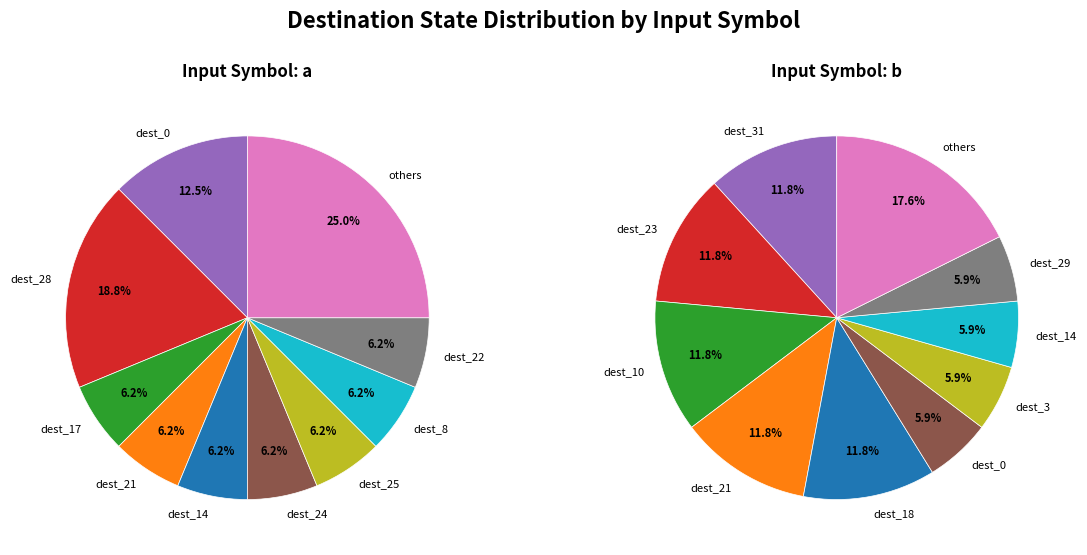

The 5 slice represents 14% of the pie. True or false?

False